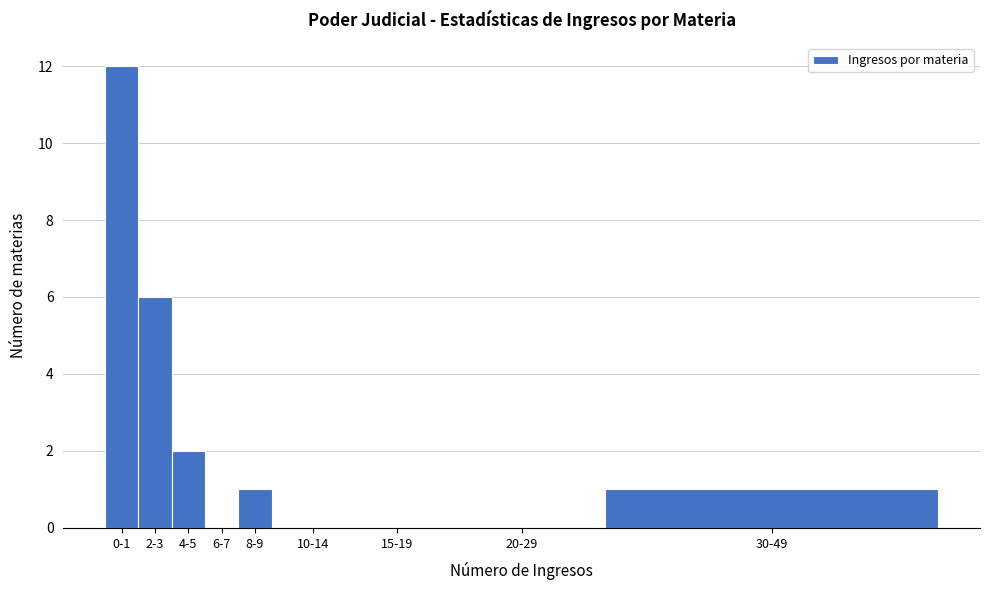

Reading left to right, what are all the values shown in this chart?

0-1=12	2-3=6	4-5=2	6-7=0	8-9=1	10-14=0	15-19=0	20-29=0	30-49=1